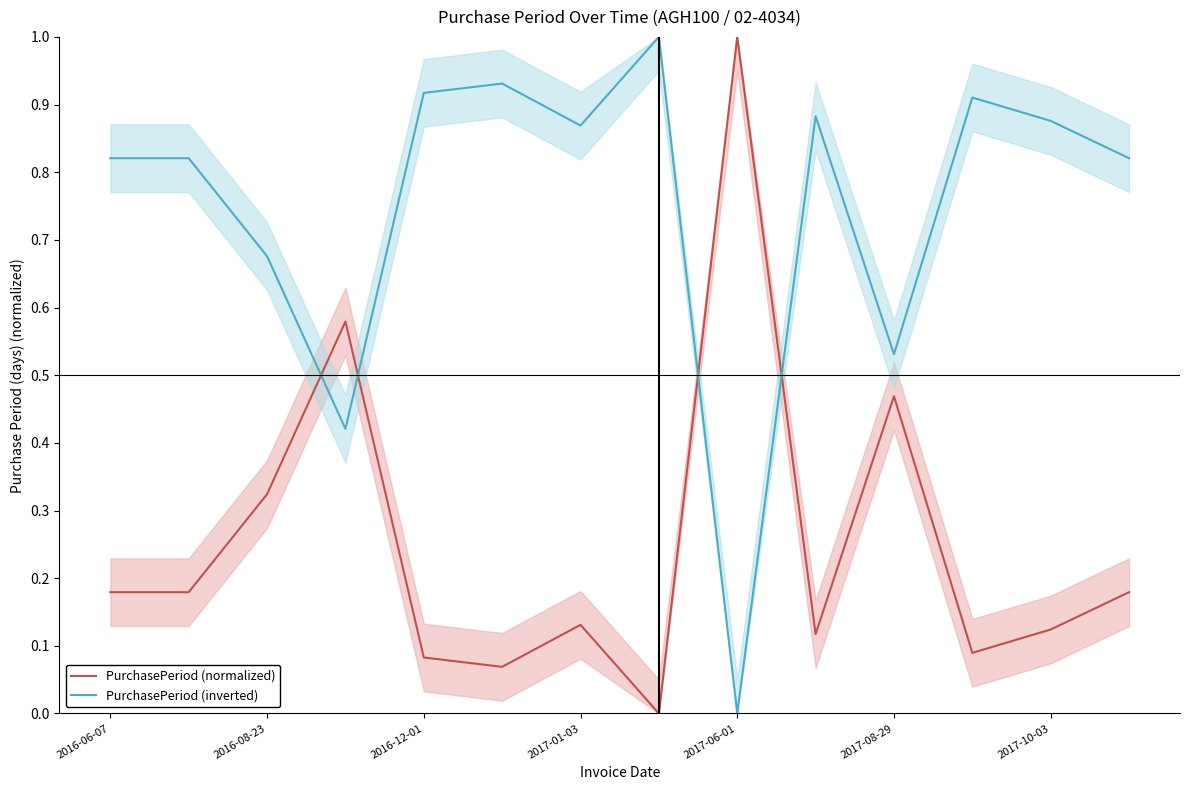

Which series ends up on top after the final intersection of PurchasePeriod (inverted) and PurchasePeriod (normalized)?

PurchasePeriod (inverted)